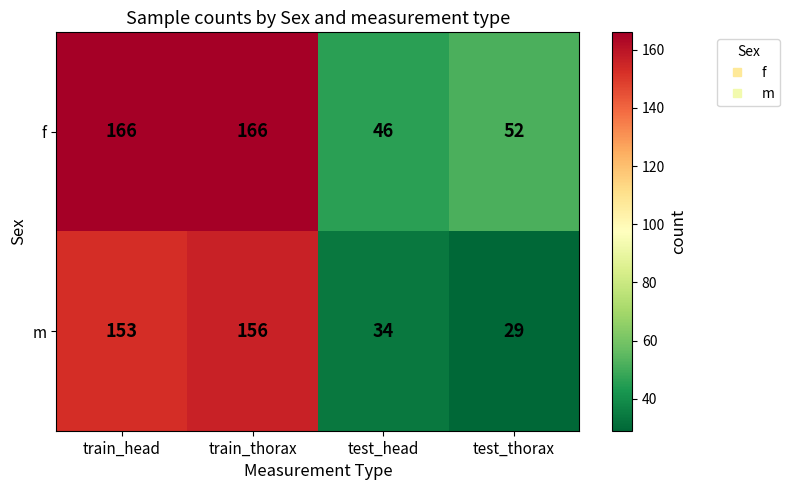

Which series changed the most between train_thorax and test_head?

m